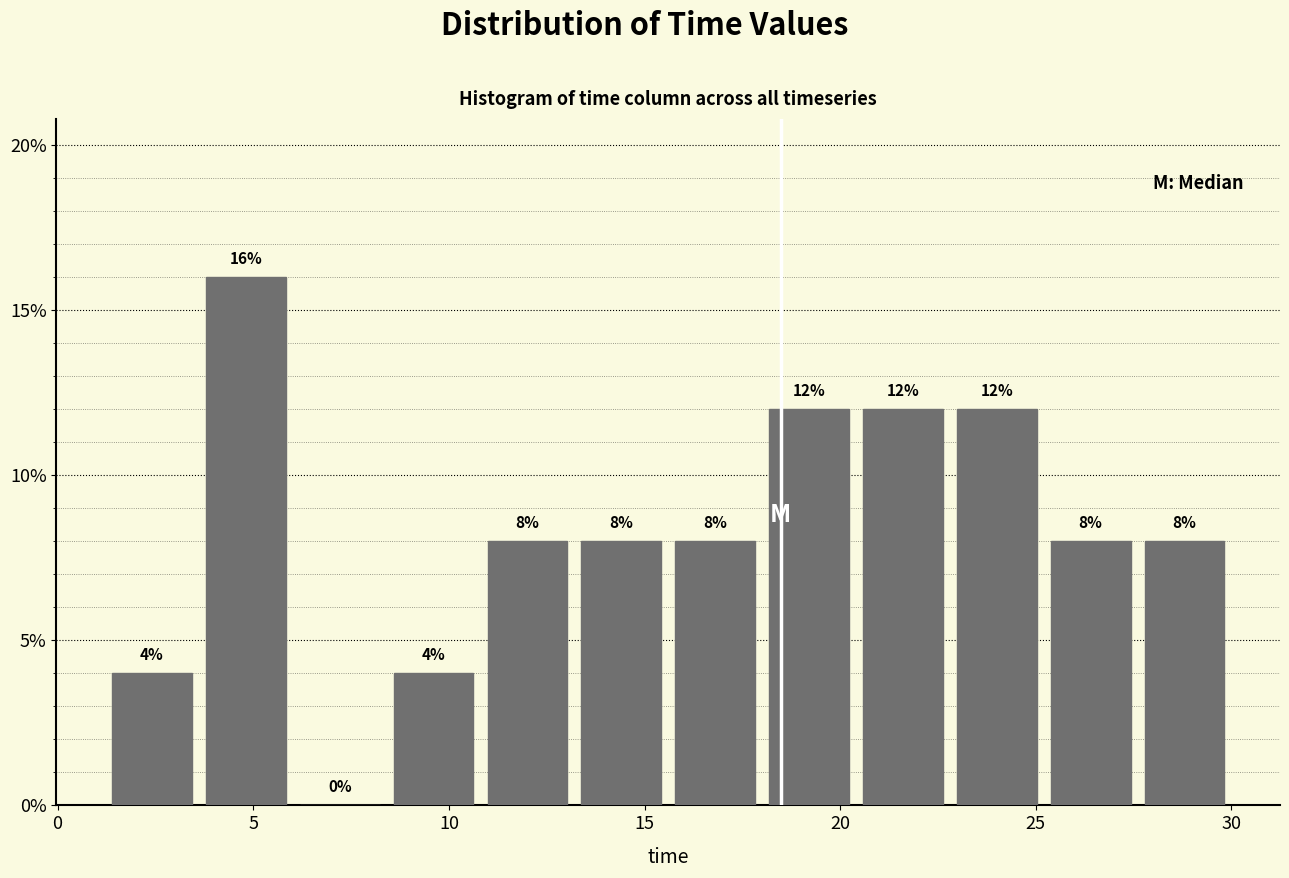

Which range on the x-axis has the tallest bar?

3.5 to 6.0